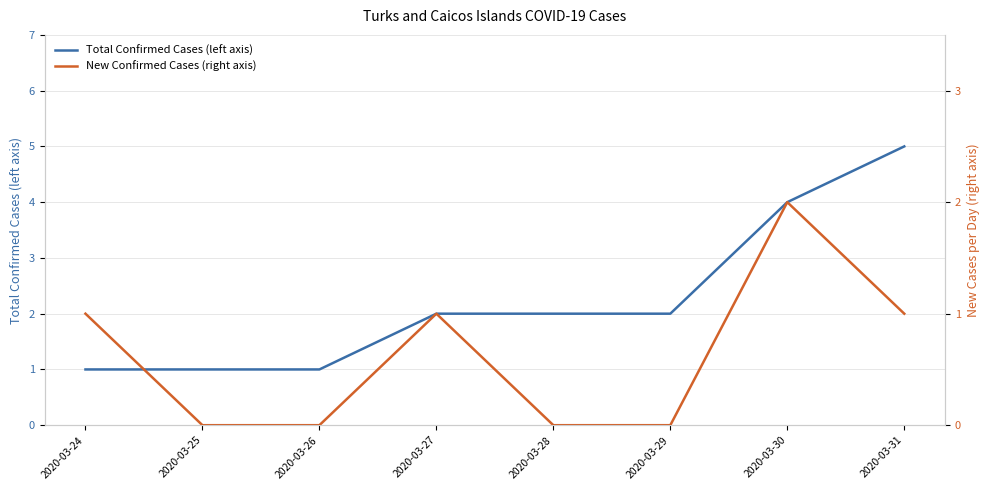

True or false: Total Confirmed Cases (left axis) and New Confirmed Cases (right axis) cross at least once.

False